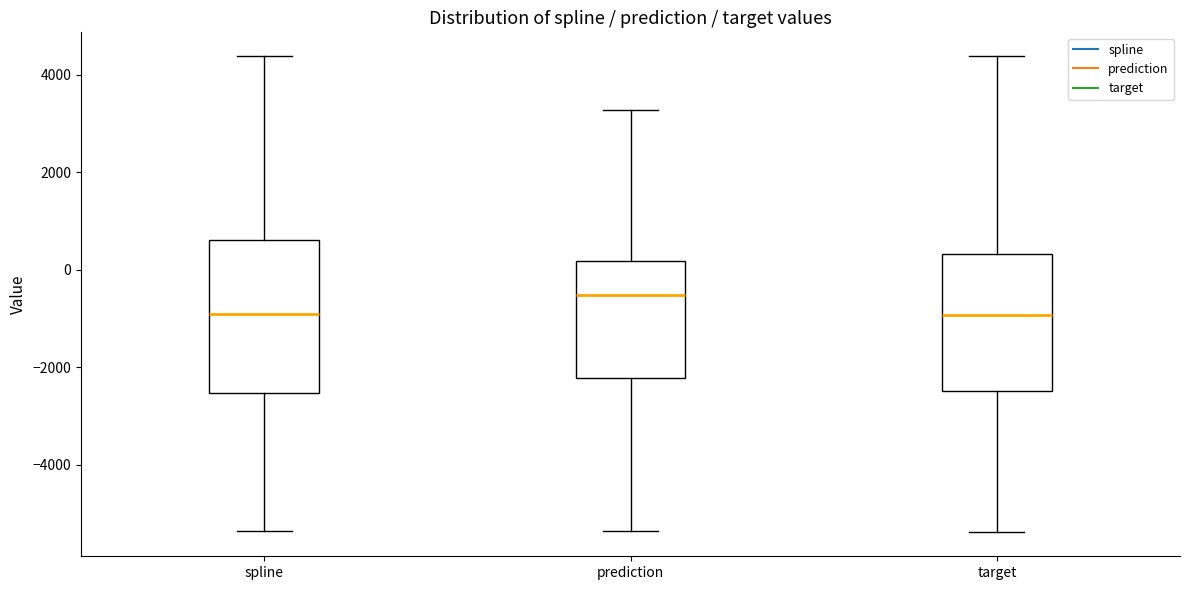

Comparing the boxes themselves (not the whiskers), which one is the tallest?

spline